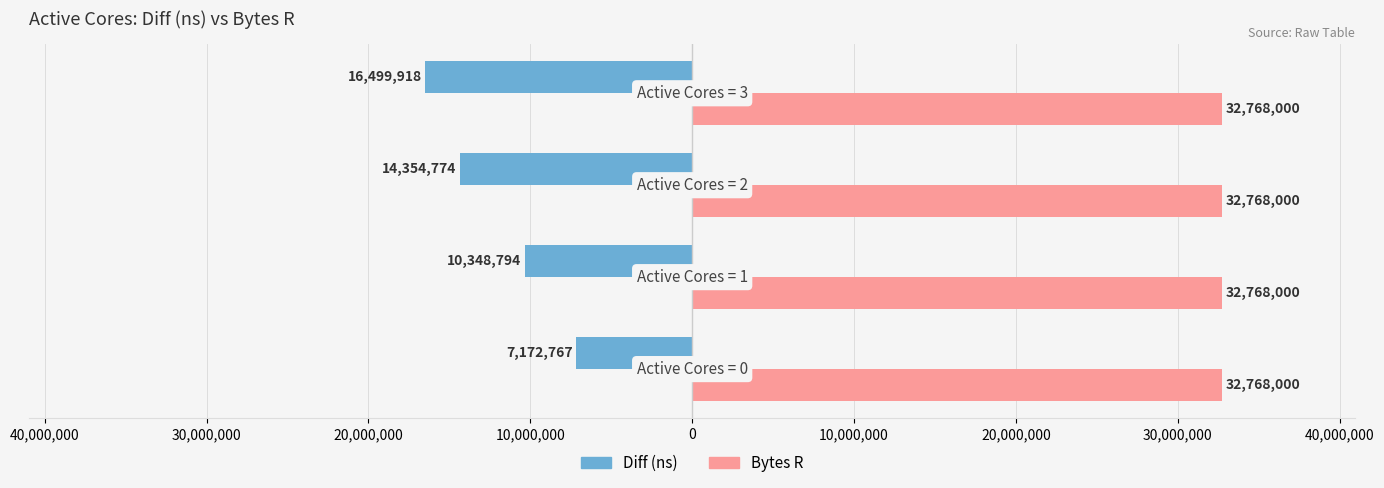

Which series has the widest spread of values?

Diff (ns)